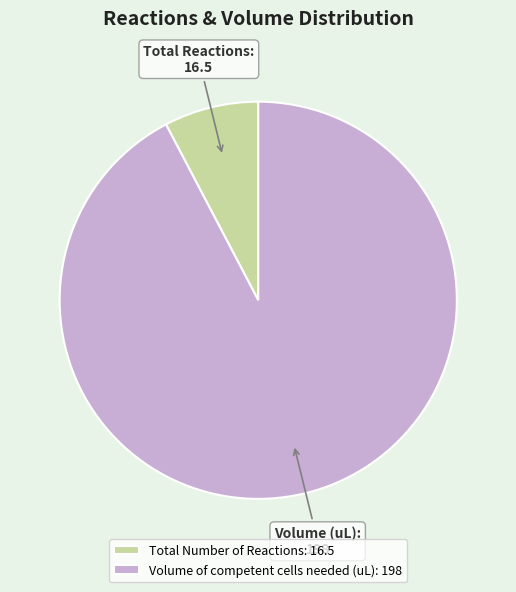

The Volume of competent cells needed (uL) slice represents 80% of the pie. True or false?

False